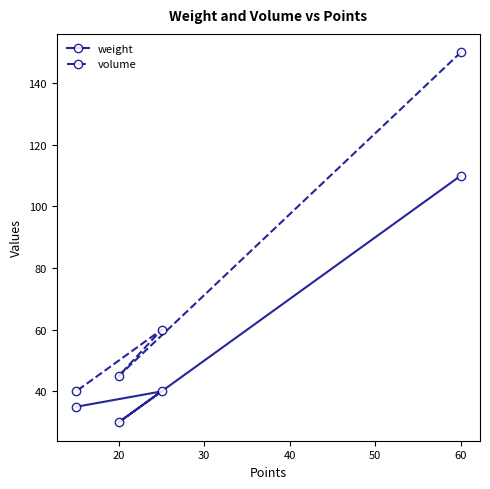

True or false: volume and weight cross at least once.

False